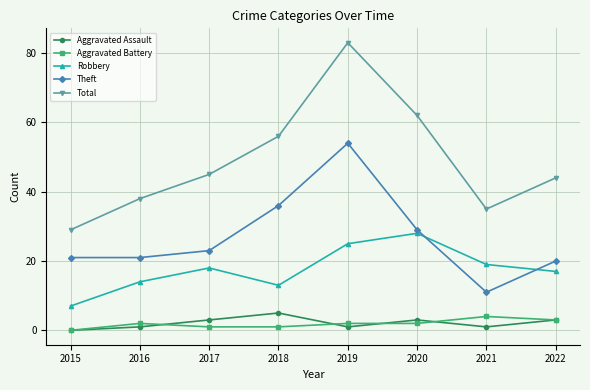

True or false: Theft and Aggravated Assault intersect in this chart.

False